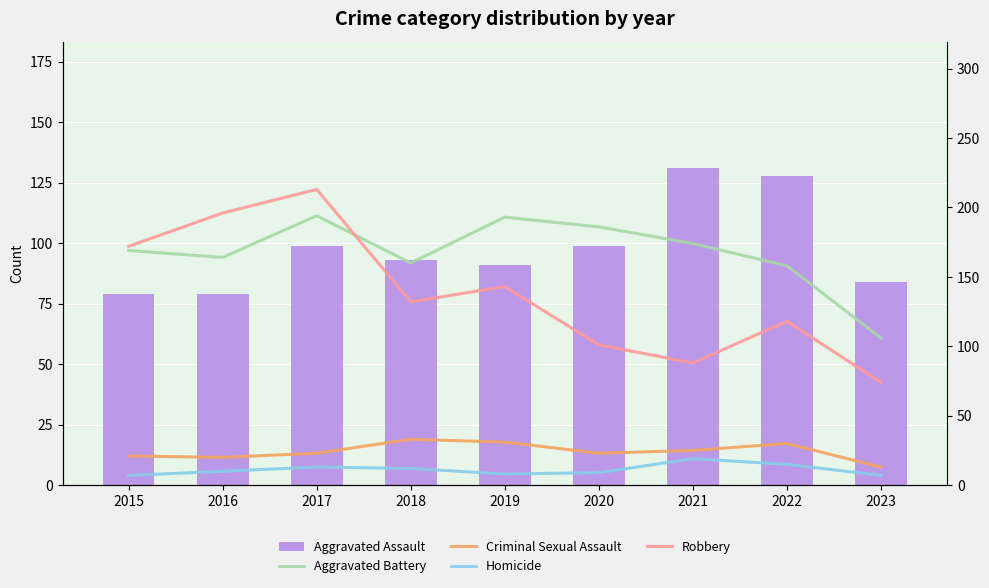

What value does the Robbery series have at 2015?

172